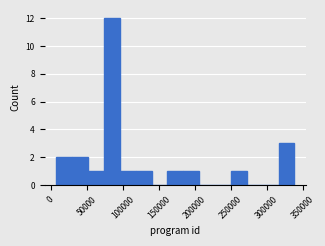

Reading left to right, list every bar in this chart as the range it spans on the x-axis followed by its height. Neither the bar edges nor the heights are printed on the chart, so give them approximately, as read against the axes.

10000 to 30000: 2
30000 to 50000: 2
50000 to 75000: 1
75000 to 95000: 12
95000 to 120000: 1
120000 to 140000: 1
140000 to 160000: 0
160000 to 185000: 1
185000 to 205000: 1
205000 to 230000: 0
230000 to 250000: 0
250000 to 270000: 1
270000 to 295000: 0
295000 to 315000: 0
315000 to 340000: 3